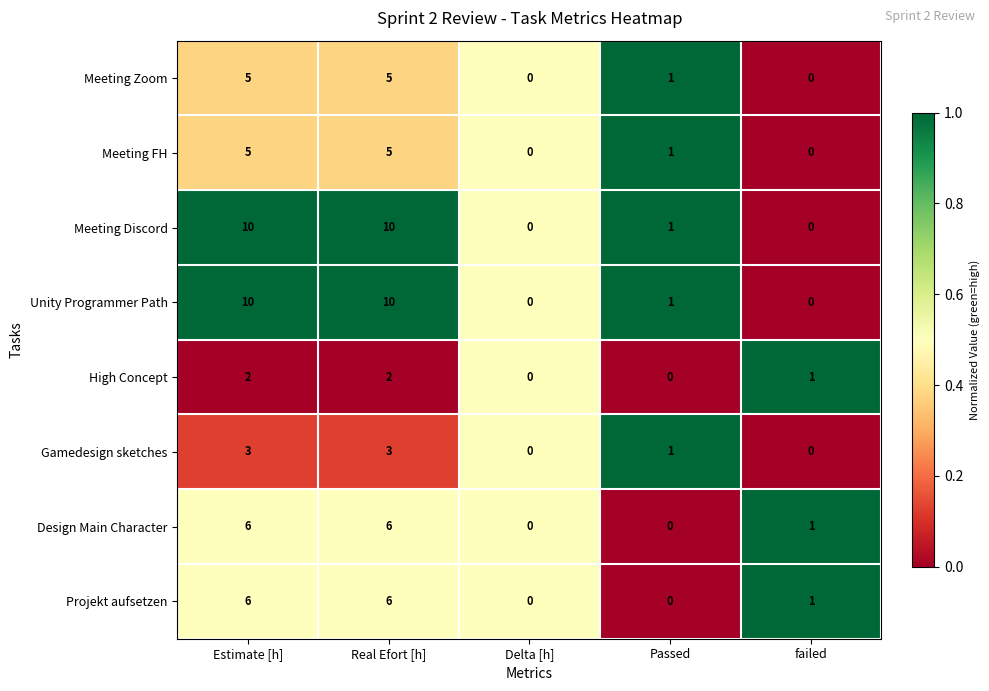

What is the greatest value displayed?

10